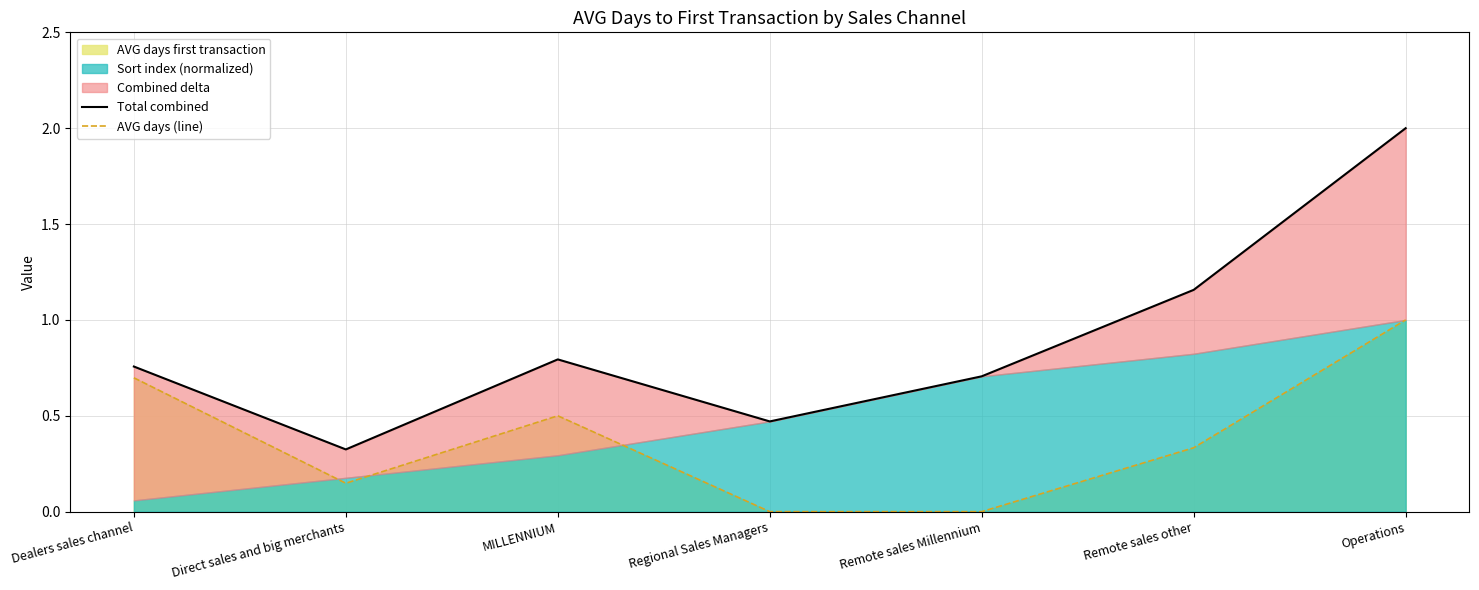

The value of AVG days (line) at Operations is 1.0. True or false?

True